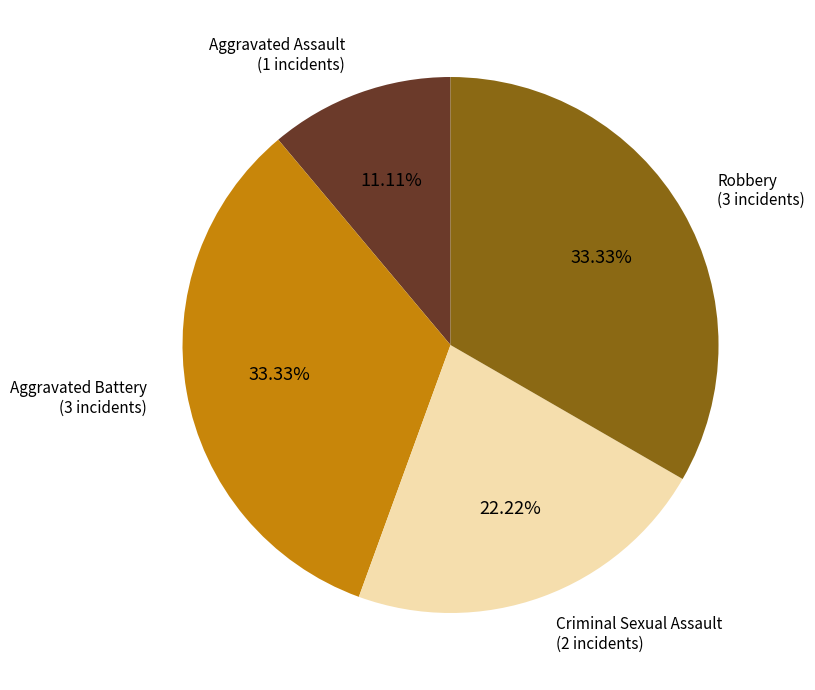

How many segments does this pie chart have?

4